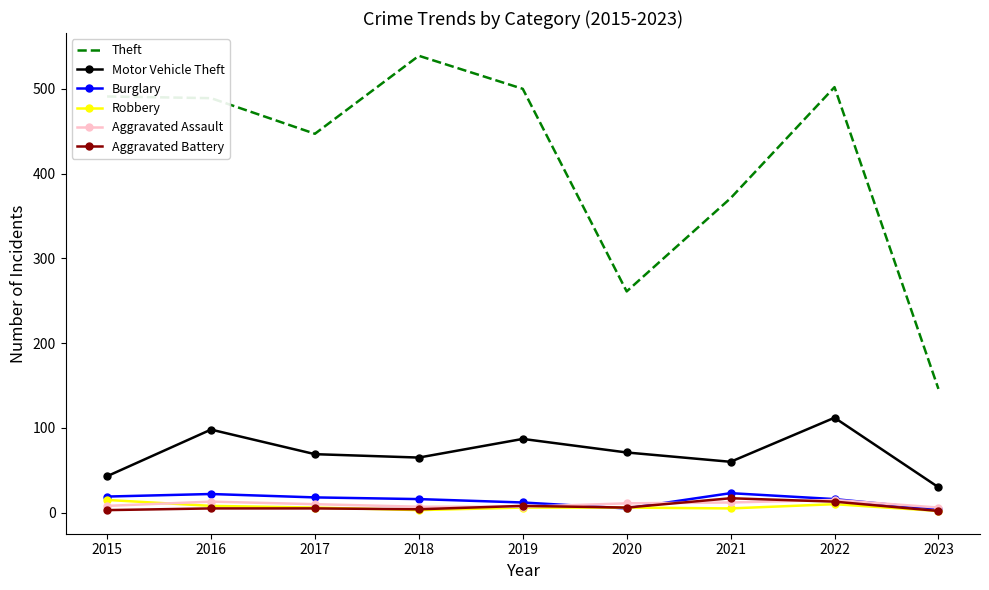

The value of Motor Vehicle Theft at 2015 is 71. True or false?

False